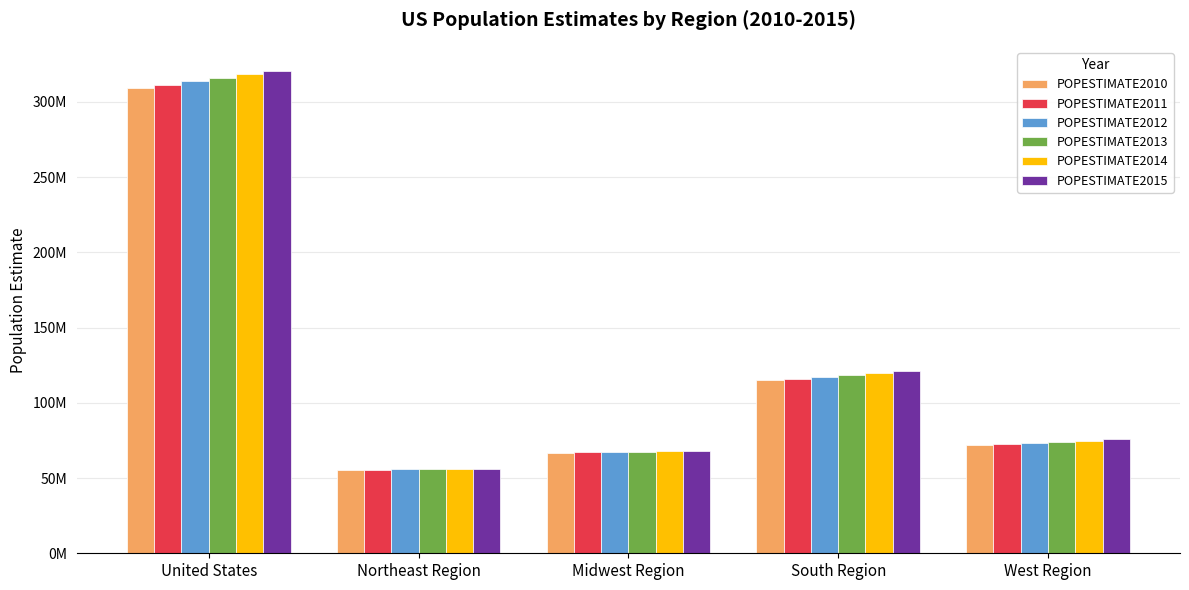

Which series has the largest range (max minus min)?

POPESTIMATE2015